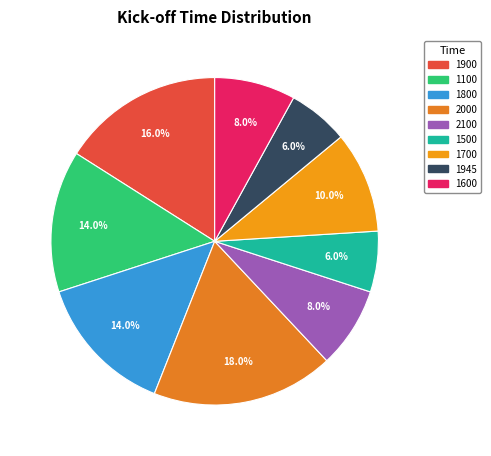

Count the number of slices in the pie.

9